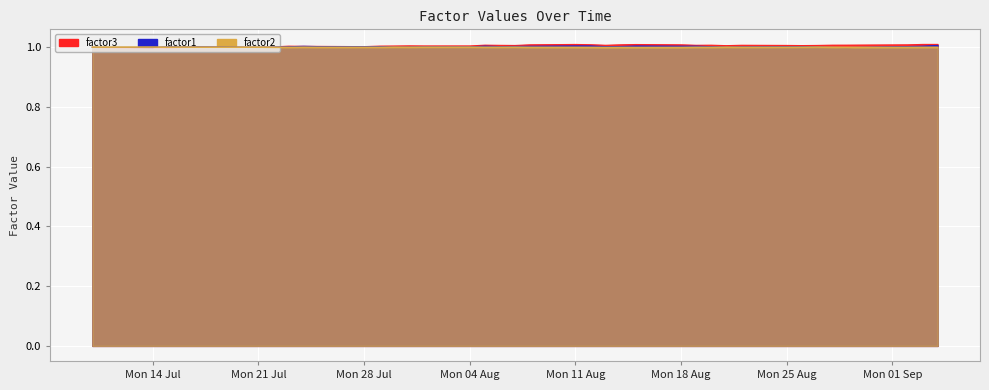

What are all the series names shown in the legend?

factor3, factor1, factor2